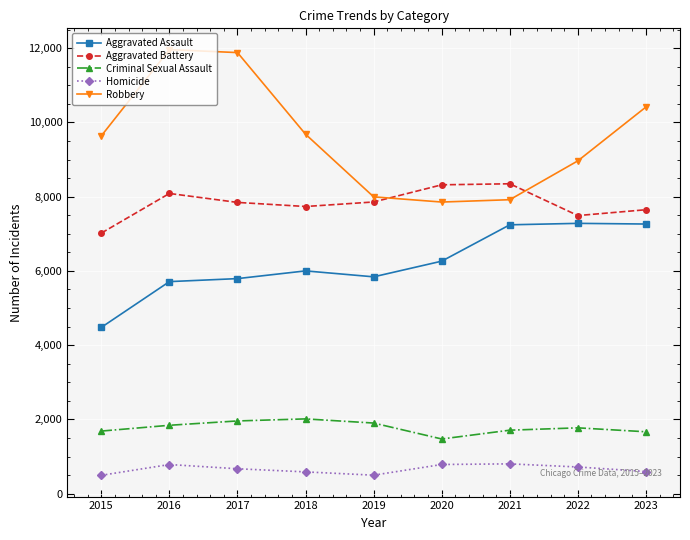

Which series changed the most between 2015 and 2018?

Aggravated Assault